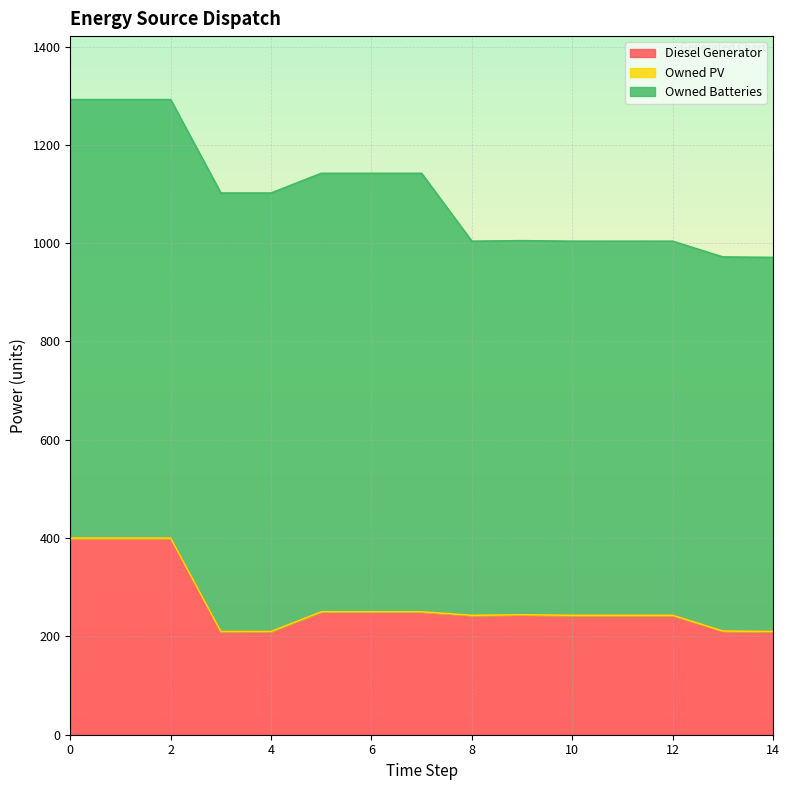

Reading left to right, extract all data points from this chart.

Diesel Generator: 0=400.0	1=400.0	2=400.0	3=210.0	4=210.0	5=250.0	6=250.0	7=250.0	8=243.0	9=244.0	10=243.0	11=243.0	12=243.0	13=211.0	14=210.0
Owned PV: 0=0.0	1=0.0	2=0.0	3=0.0	4=0.0	5=0.0	6=0.0	7=0.0	8=0.0	9=0.0	10=0.0	11=0.0	12=0.0	13=0.0	14=0.0
Owned Batteries: 0=892.0	1=892.0	2=892.0	3=892.0	4=892.0	5=892.0	6=892.0	7=892.0	8=761.0	9=761.0	10=761.0	11=761.0	12=761.0	13=761.0	14=761.0